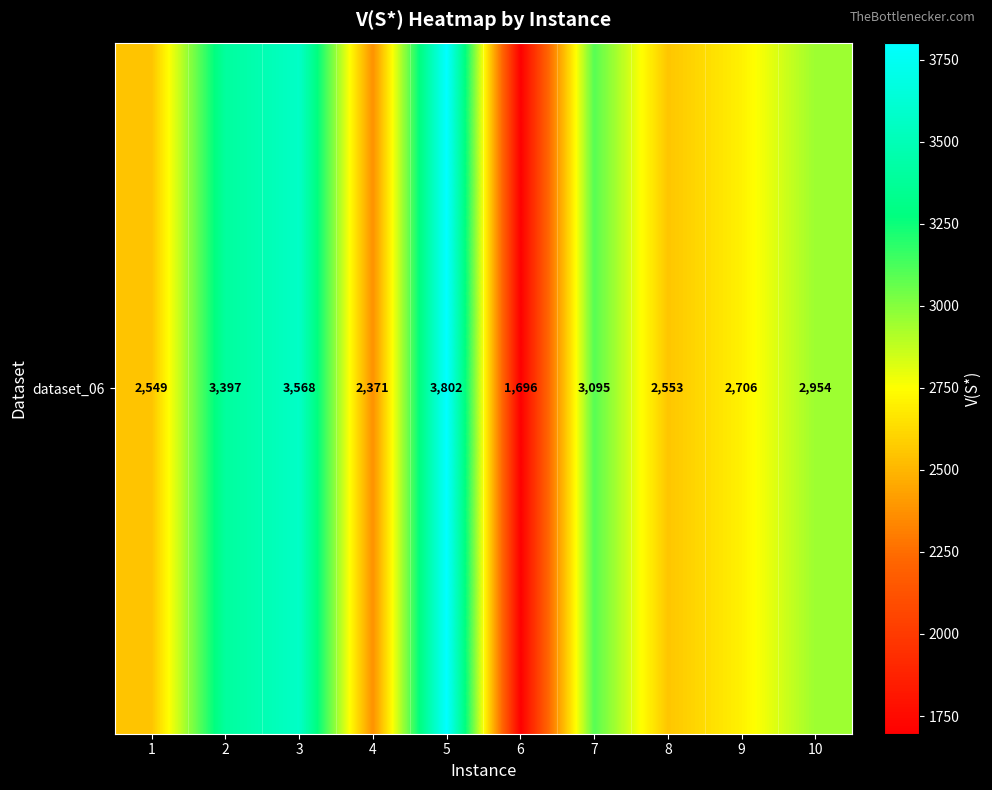

List the labels in order of value, largest first.

5, 3, 2, 7, 10, 9, 8, 1, 4, 6